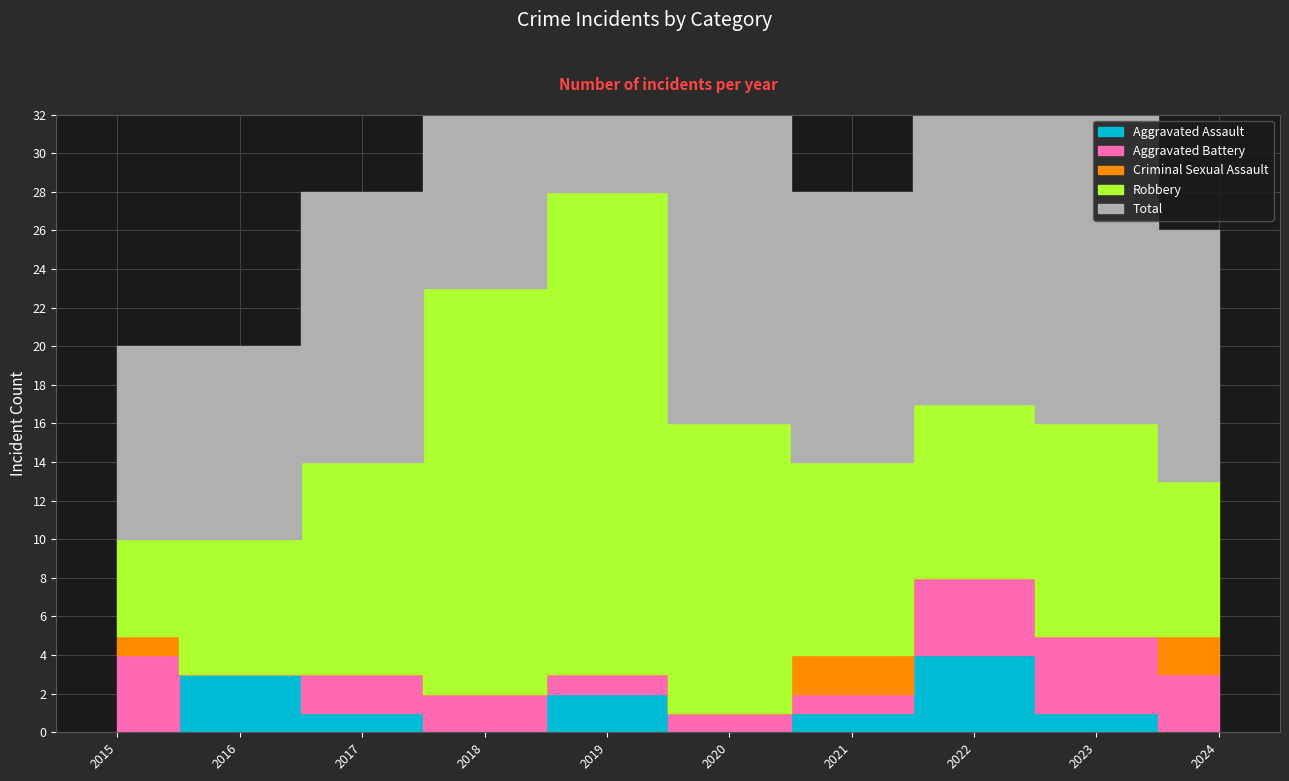

Which series changed the most between 2021 and 2024?

Aggravated Battery